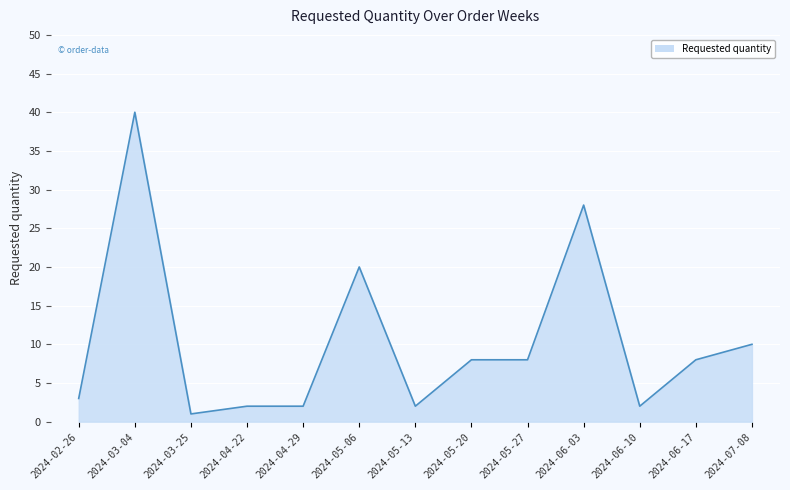

How many categories are shown in the chart?

13